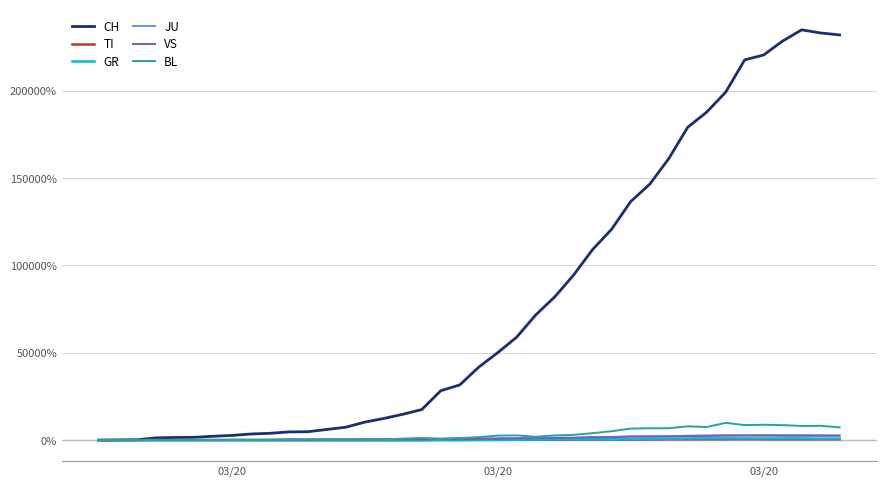

Which series has the largest range (max minus min)?

CH